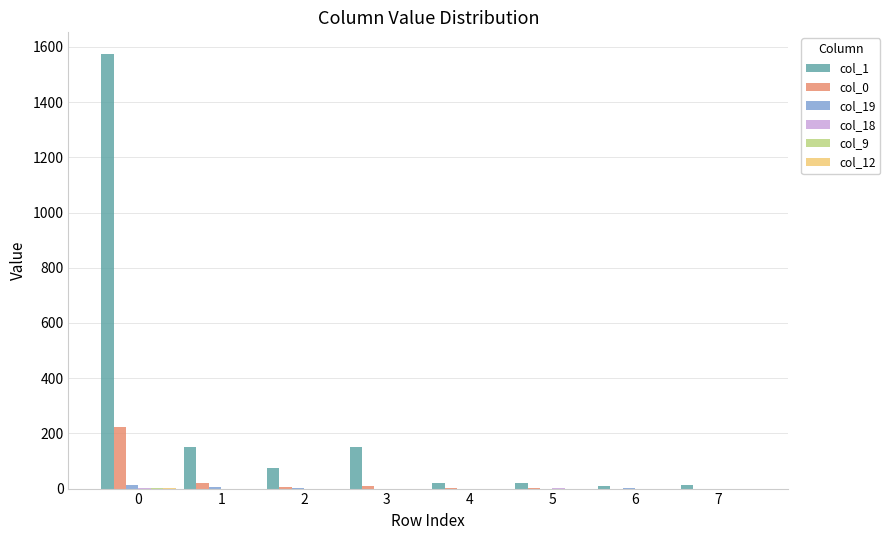

Which series has the largest total across all categories?

col_1